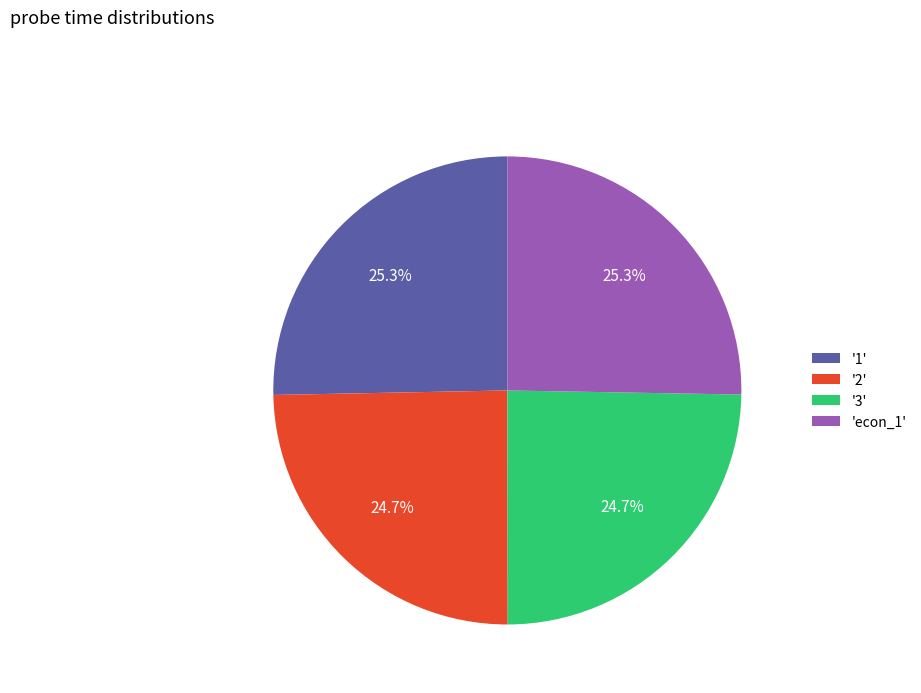

How much of the chart is everything except '3'?

75.3%